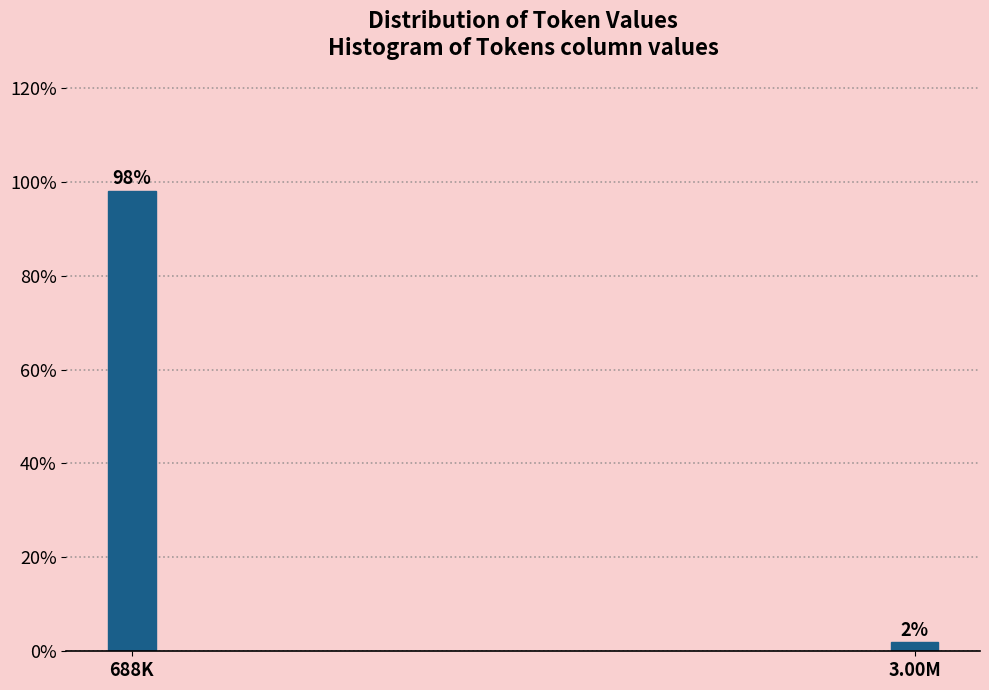

Does the chart contain any negative values?

No